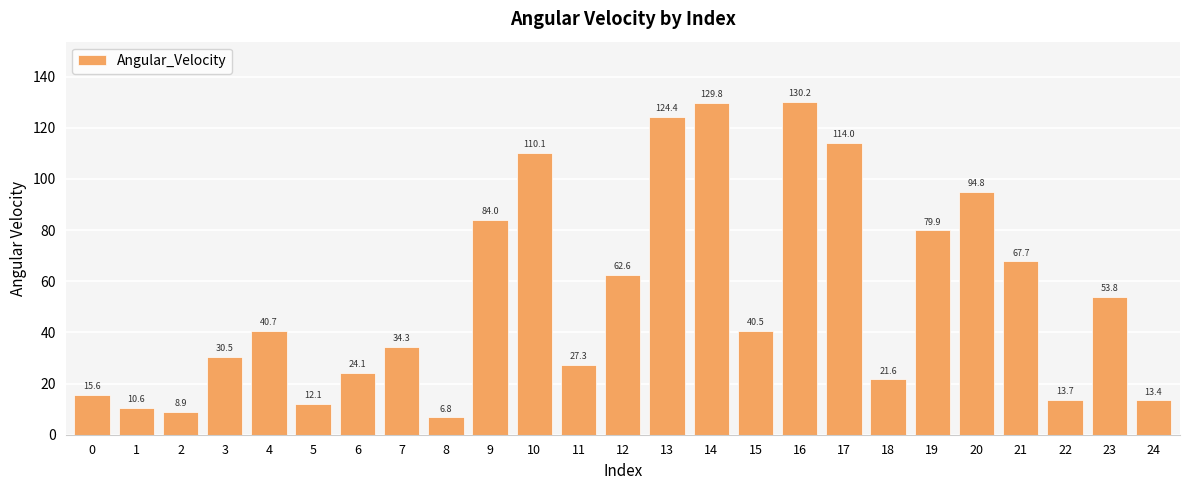

Which has a higher value, 17 or 14?

14